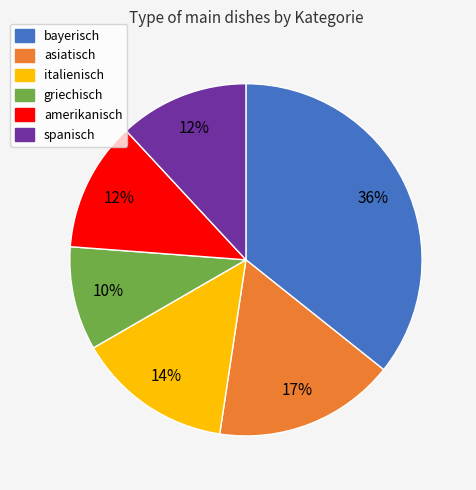

Does any single category account for the majority?

No